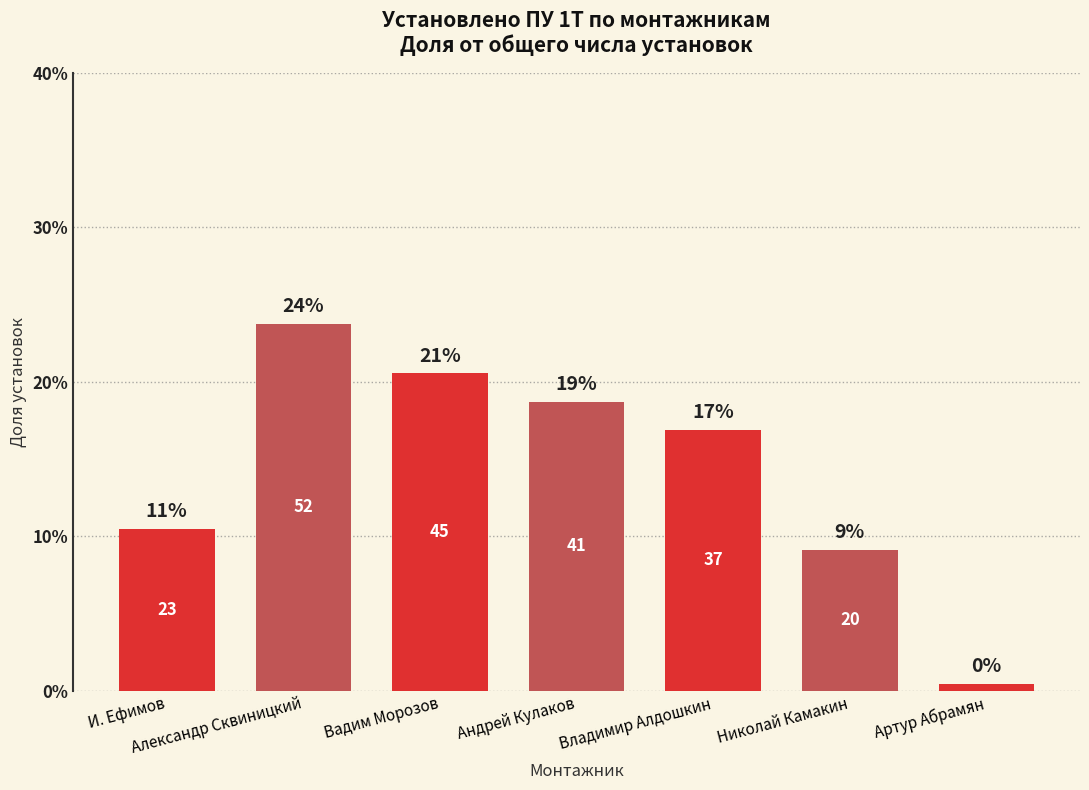

List the labels in order of value, largest first.

Александр Сквиницкий, Вадим Морозов, Андрей Кулаков, Владимир Алдошкин, И. Ефимов, Николай Камакин, Артур Абрамян